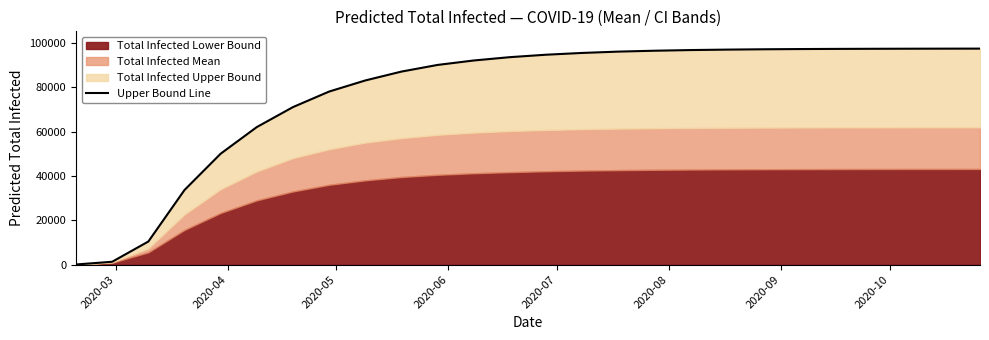

Reading left to right, extract all data points from this chart.

78	1307	10425	33641	50000	62000	71000	78000	83000	87000	90000	92000	93500	94600	95400	96000	96400	96700	96900	97050	97150	97220	97270	97305	97330	97348